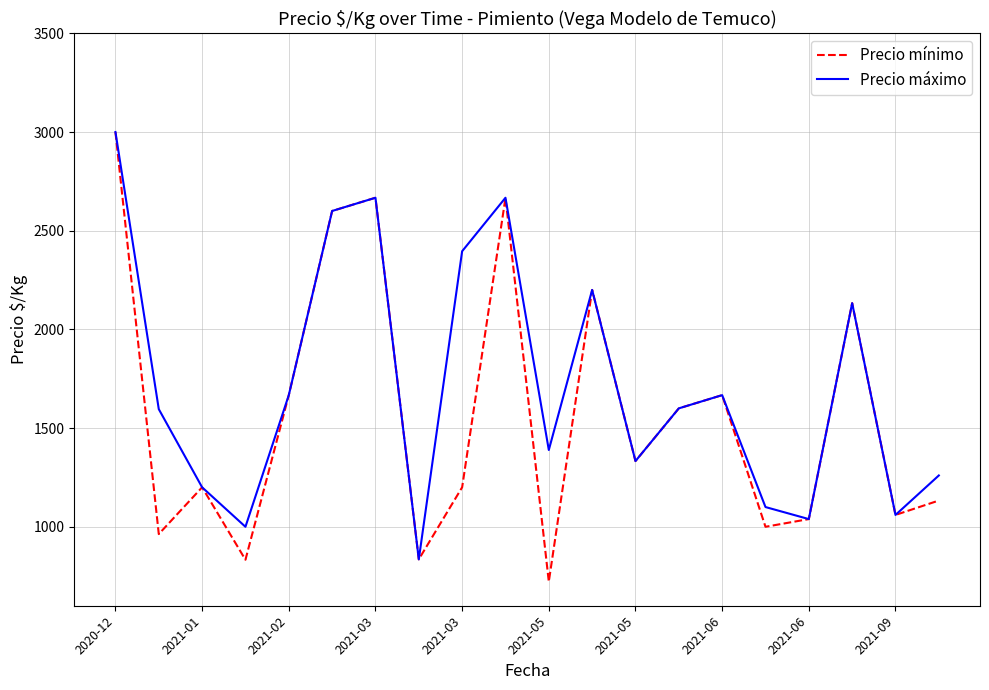

Does the chart have visible grid lines?

Yes